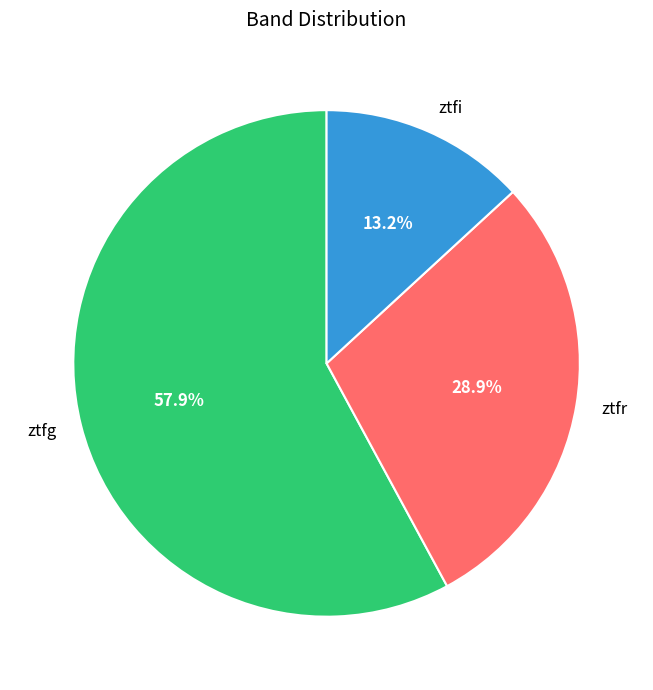

What is the total percentage of ztfi and ztfr?

42.1%